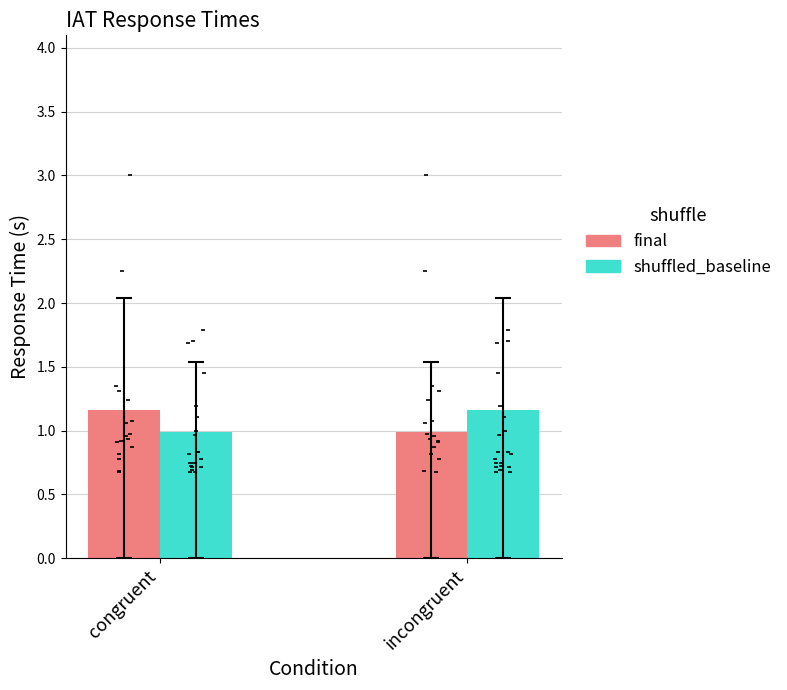

Which series has the largest total across all categories?

final